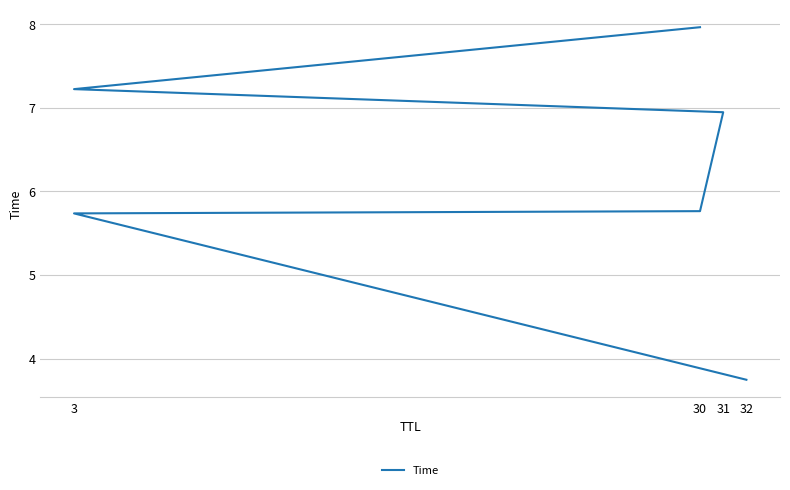

Reading right to left, what are all the values shown in this chart?

8.0	7.2	6.9	5.8	5.7	3.7